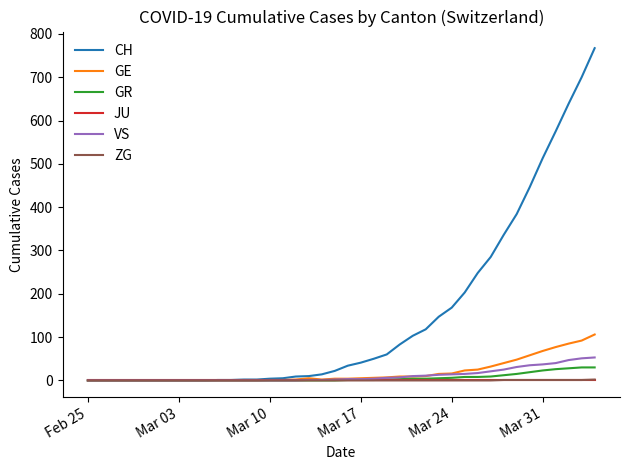

At how many categories does at least one series exceed 262?

9